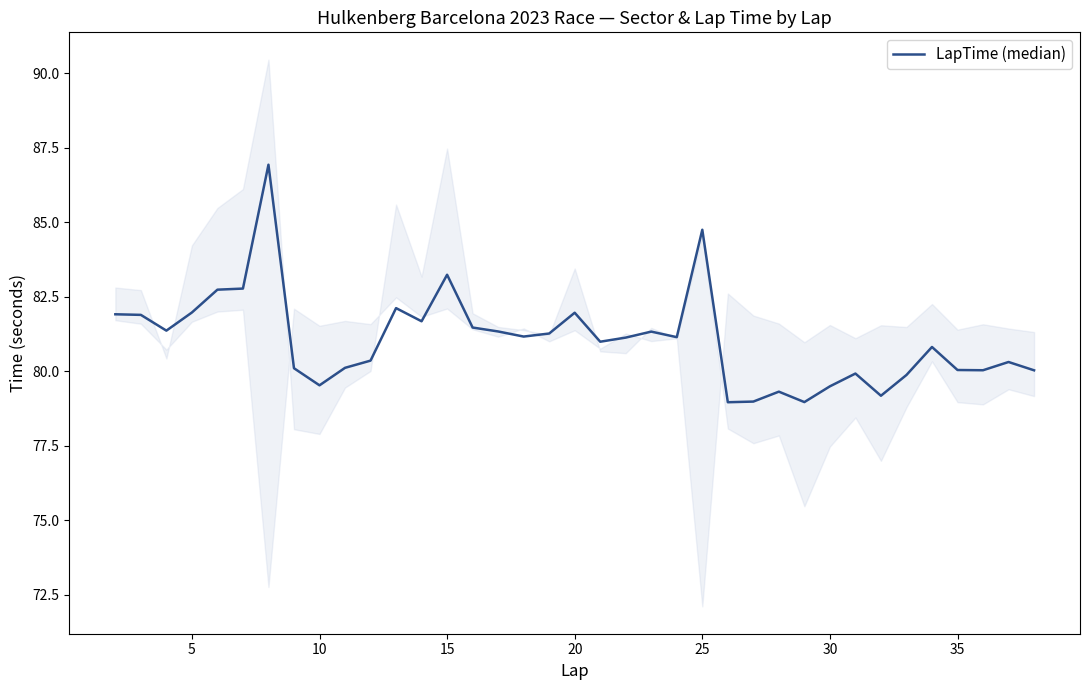

How many lines are shown in the chart?

1